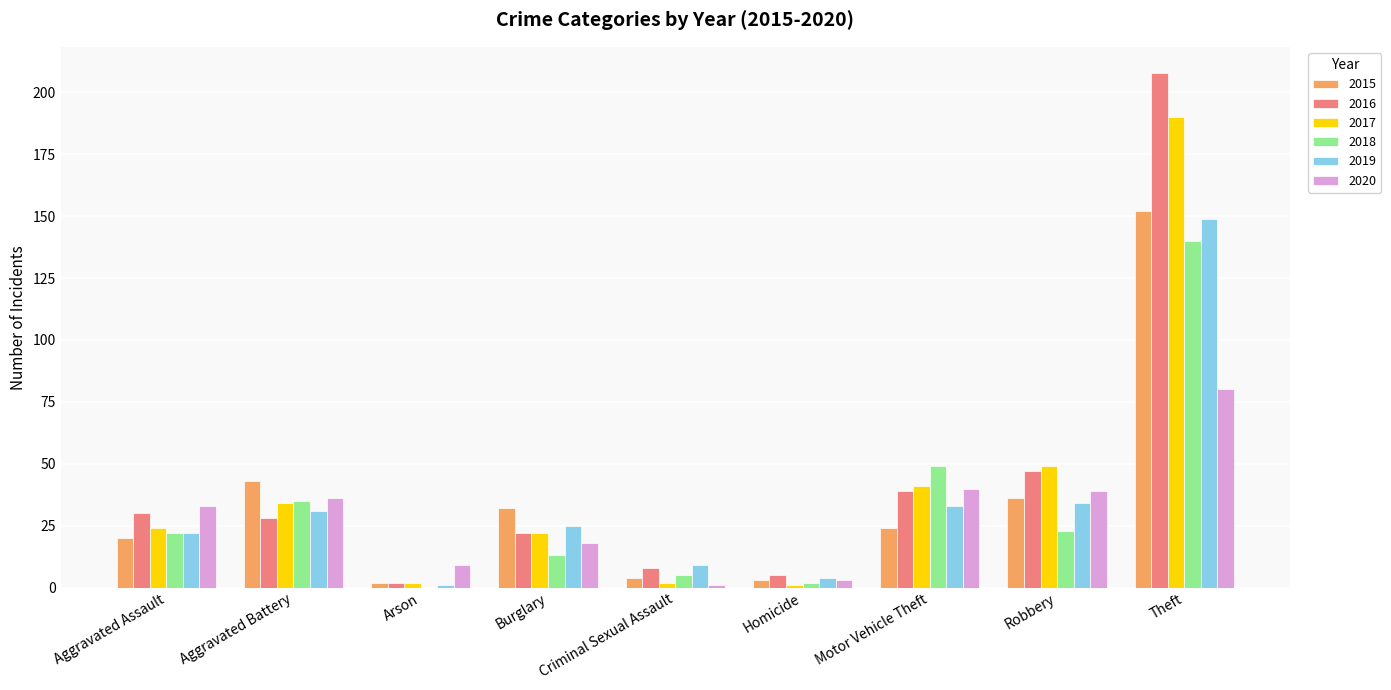

Is it true that 2018 equals 22 at Aggravated Assault?

True